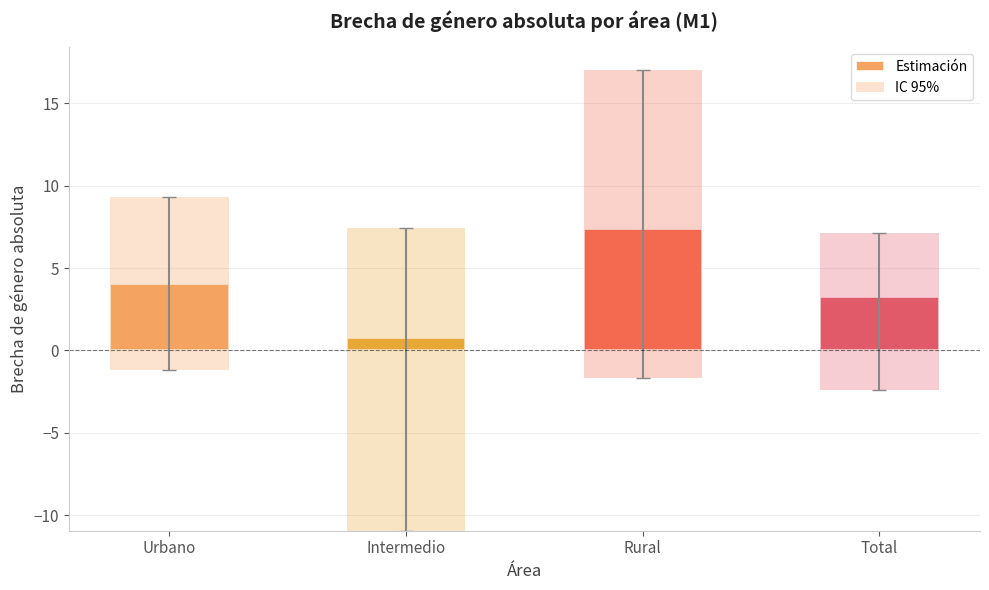

Reading left to right, extract all data points from this chart.

Estimación: Urbano=4.0	Intermedio=0.7	Rural=7.4	Total=3.2
IC 95%: Urbano=10.5	Intermedio=18.4	Rural=18.7	Total=9.5